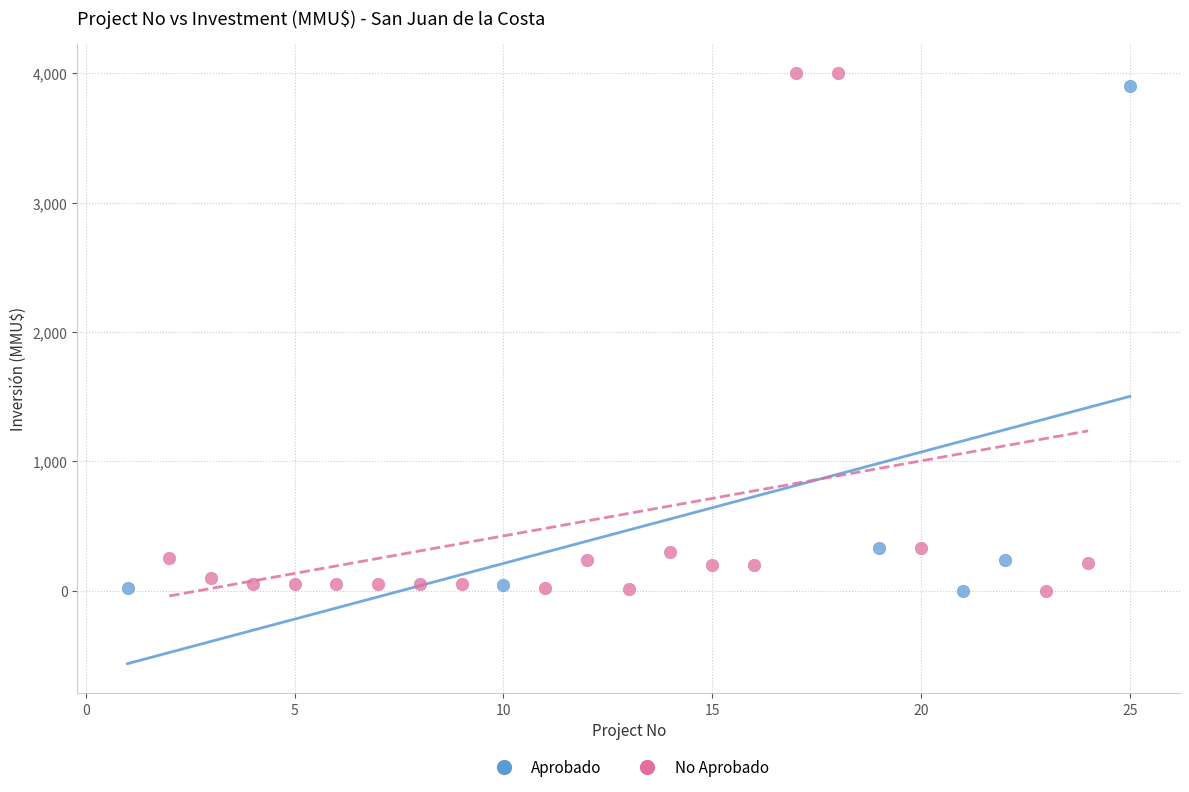

Which series contains the highest Y value?

No Aprobado